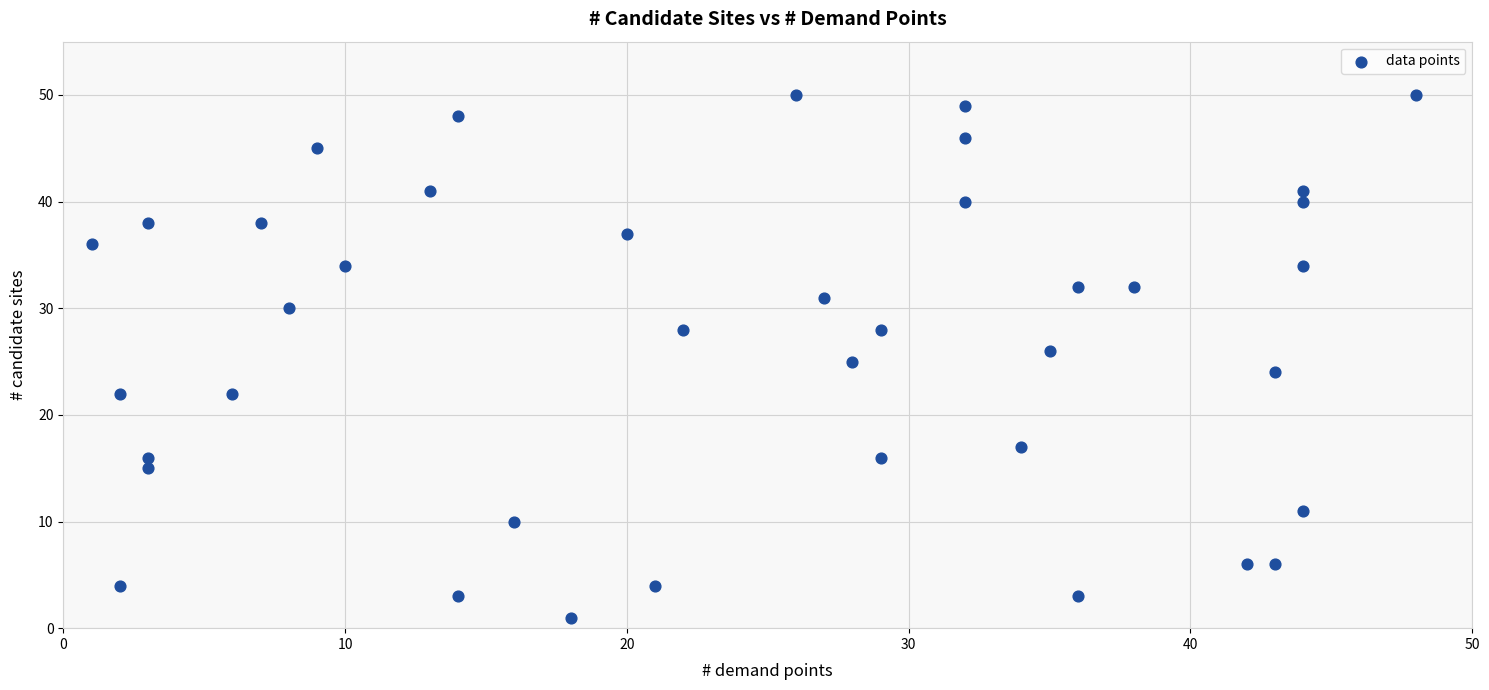

What is the range of X values (max minus min)?

47